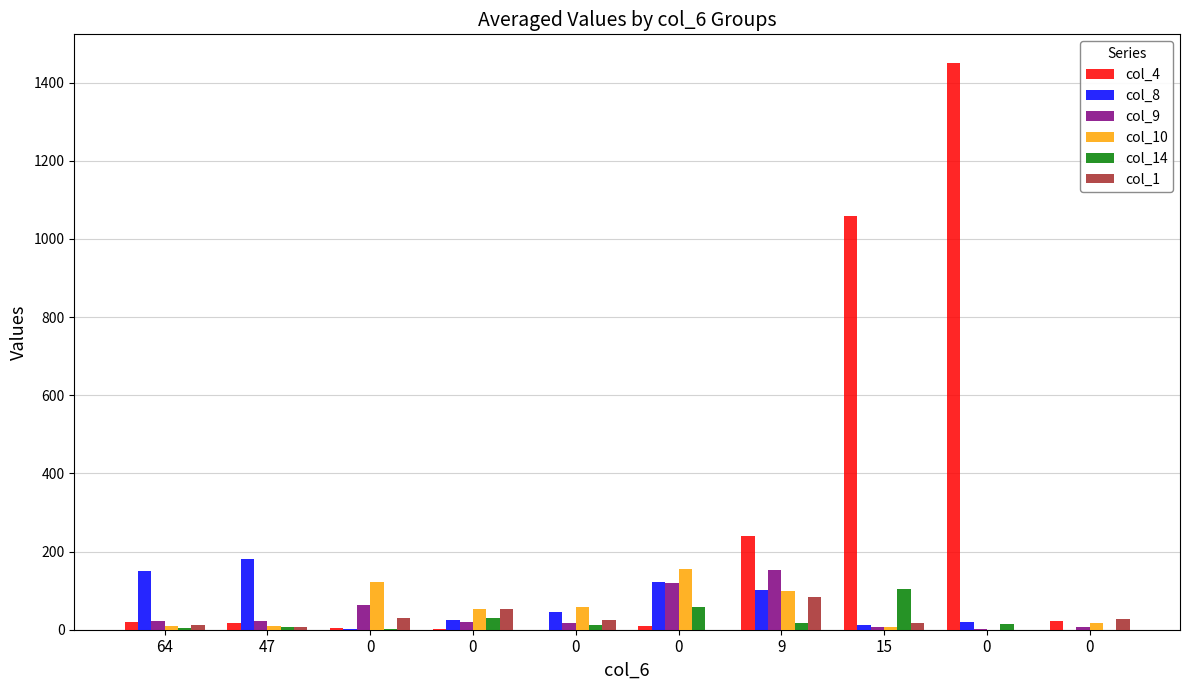

Which has a higher value, 15 or 9?

15